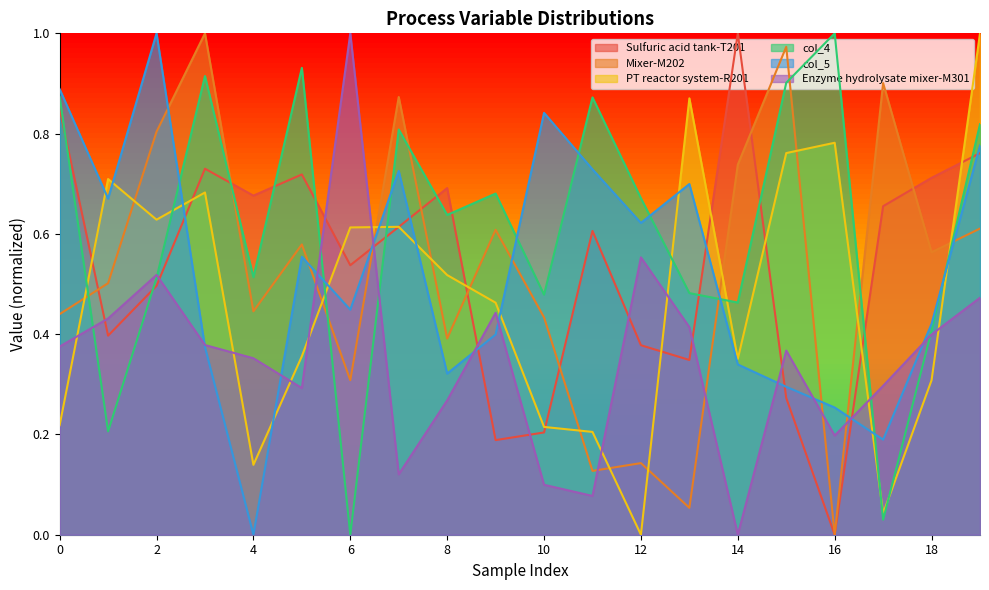

True or false: PT reactor system-R201 has a value of 0.8 at 8.

False